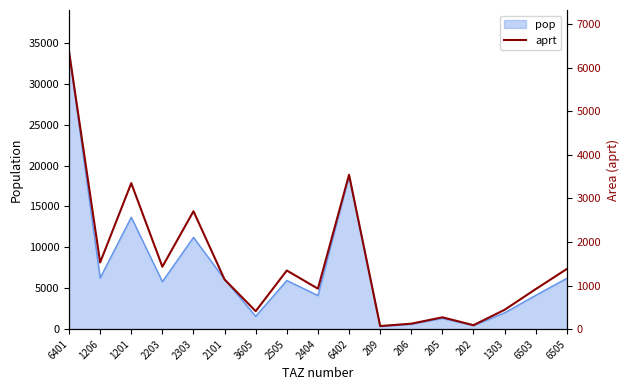

Reading left to right, list all the values displayed in this chart.

6401=6371.6	1206=1529.8	1201=3351.1	2203=1432.5	2303=2706.0	2101=1138.6	3605=411.4	2505=1345.0	2404=928.1	6402=3543.7	209=70.2	206=123.9	205=270.9	202=90.1	1303=443.4	6503=918.2	6505=1380.7